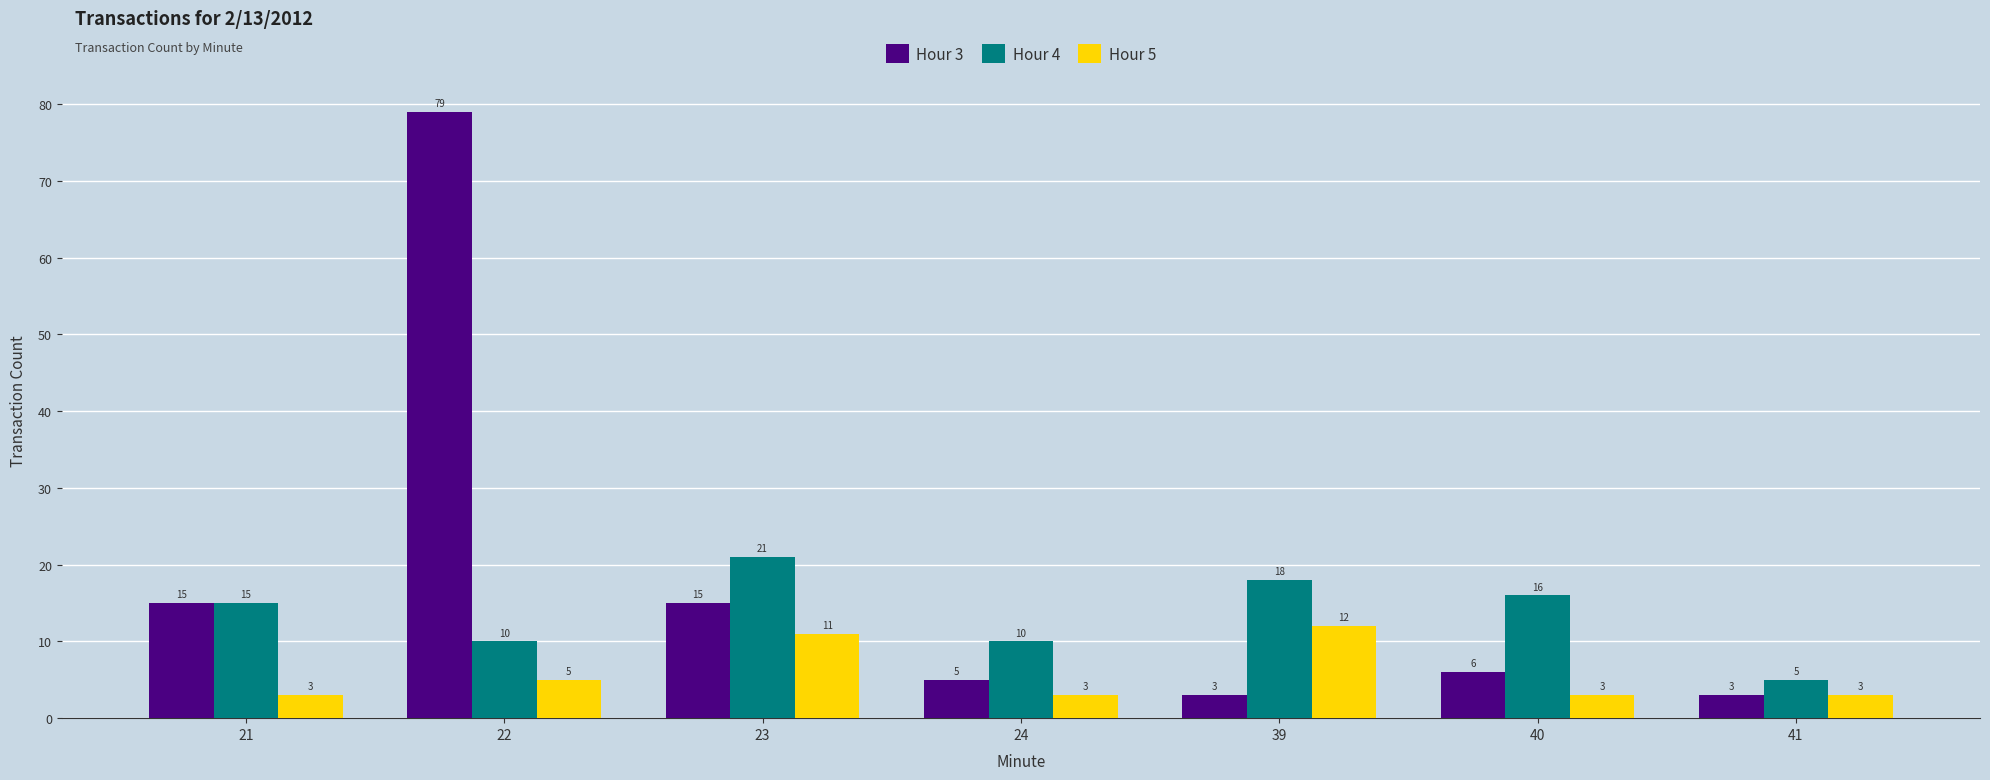

Between 21 and 39, which series saw the biggest shift?

Hour 3